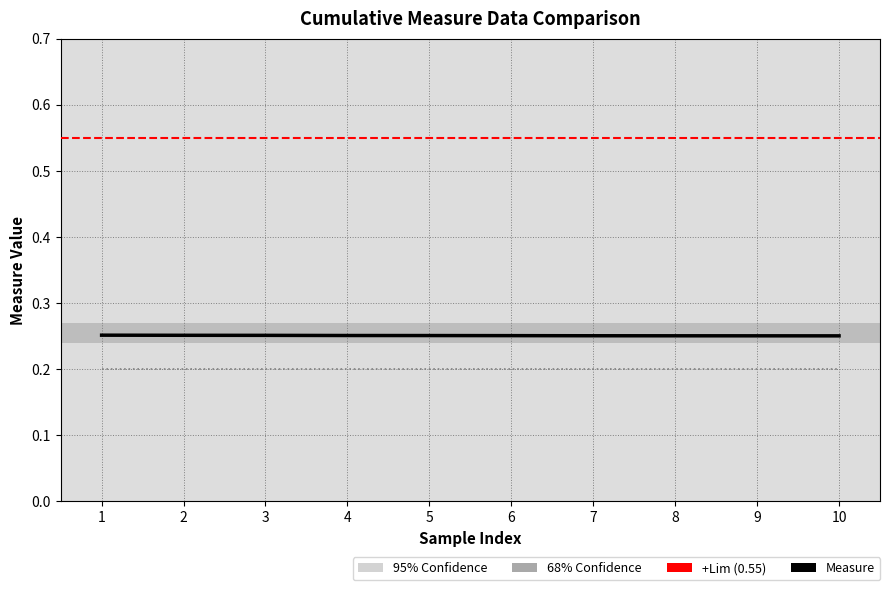

Is the value of +Lim at 10 greater than the value of Measure at 9?

Yes